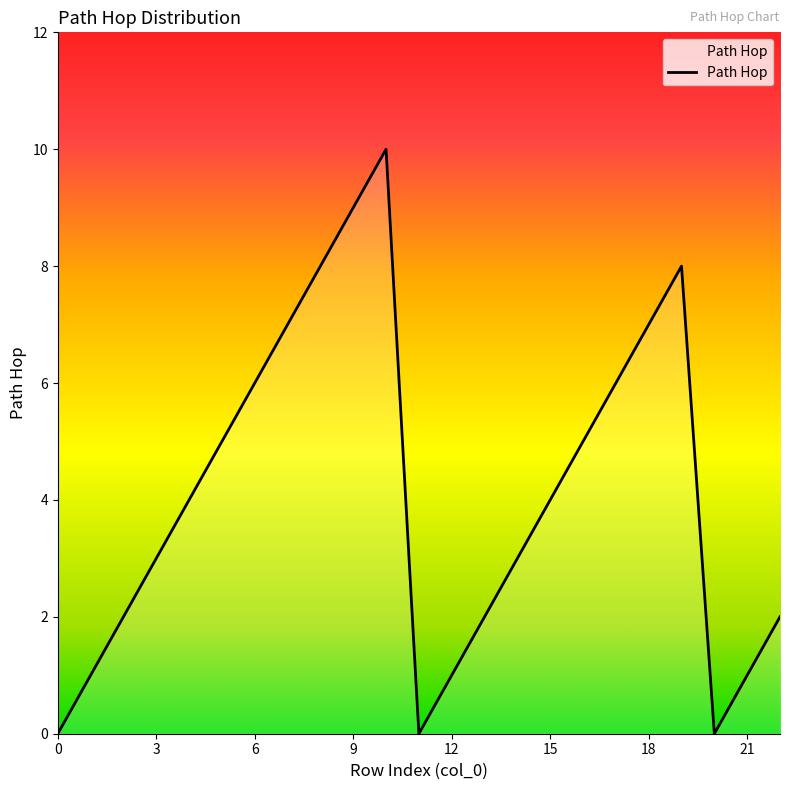

What is the difference between the maximum and minimum values?

10